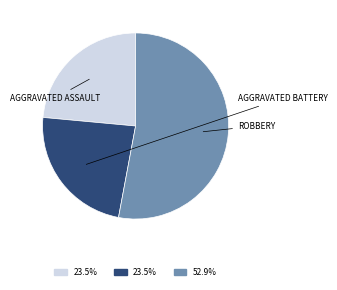

How many slices are in this pie chart?

3